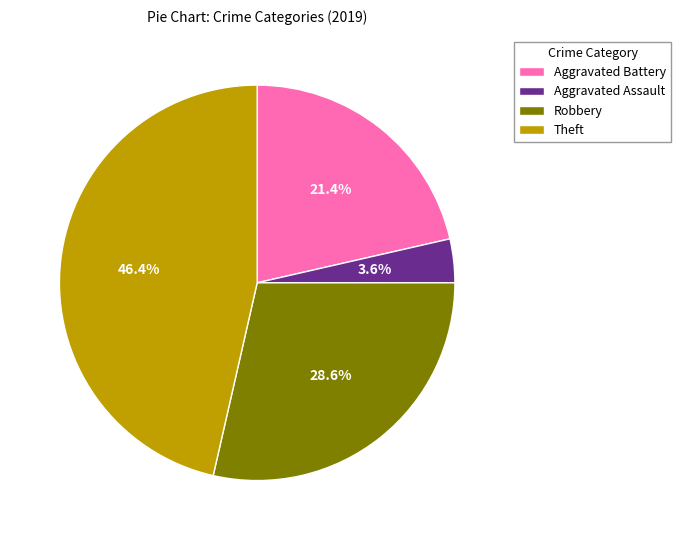

What percentage do Aggravated Assault and Aggravated Battery together represent?

25.0%